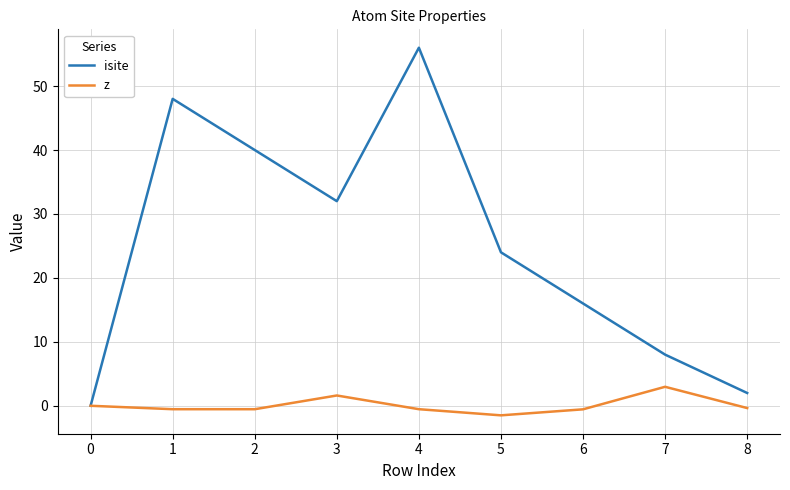

At which category is the sum across all series the highest?

4